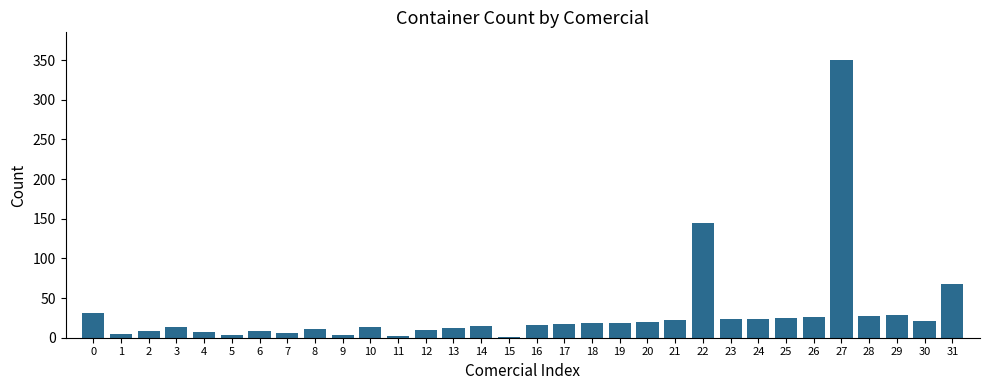

The value at 22 is 144. True or false?

True